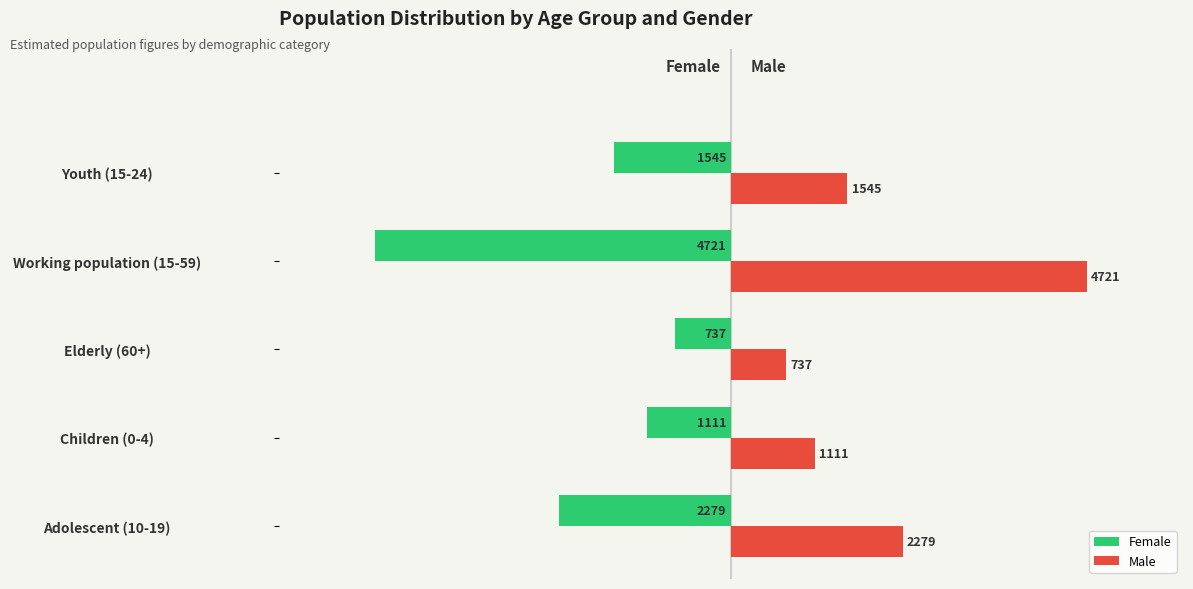

What is the sum of all Female values?

-10393